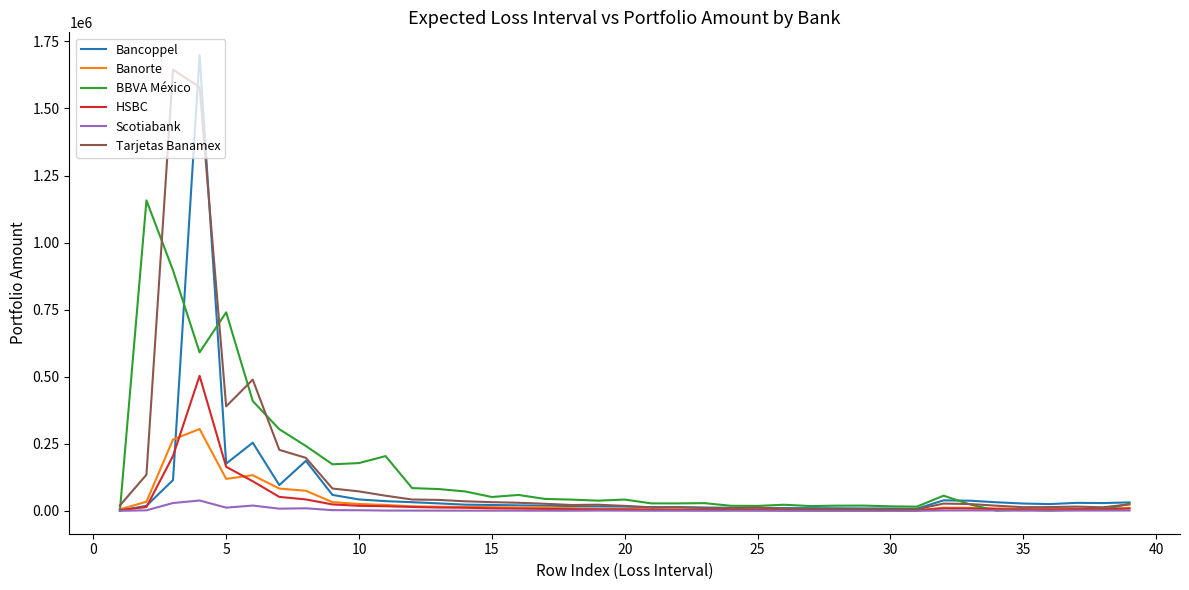

What is the value of the BBVA México point at the 17th from the left?

44716